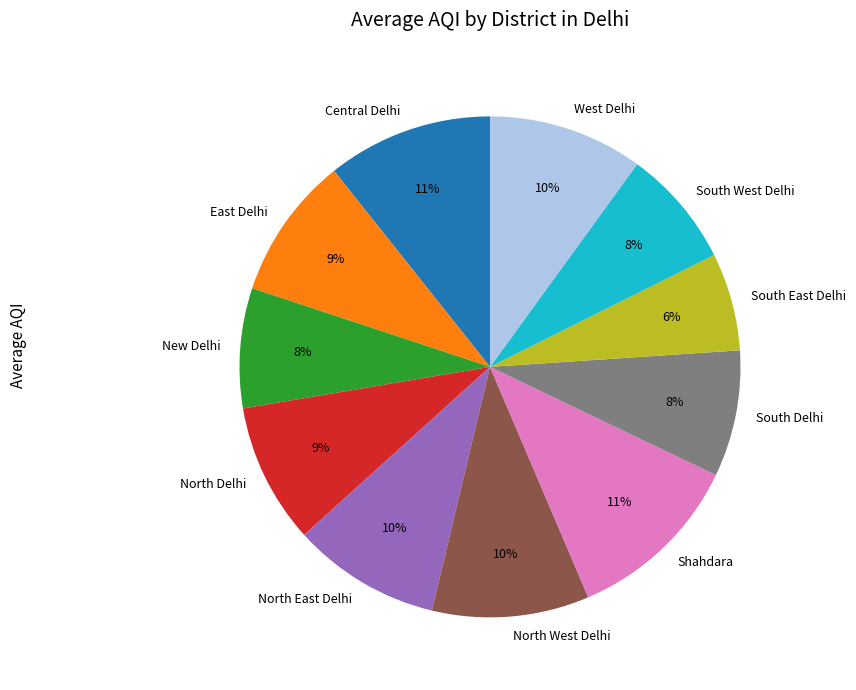

Do South East Delhi and East Delhi together represent more than half of the pie?

No